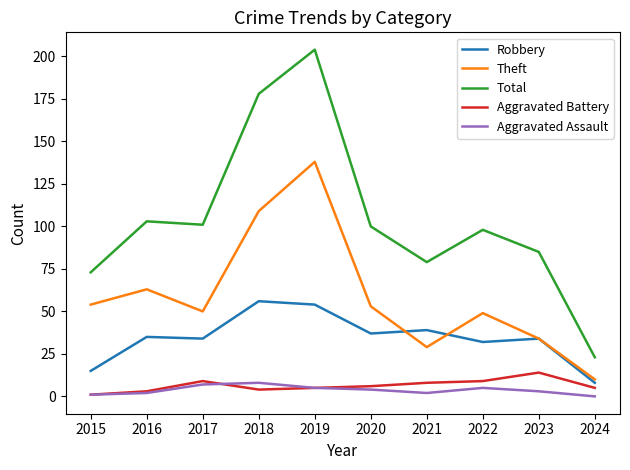

How many lines are shown in the chart?

5